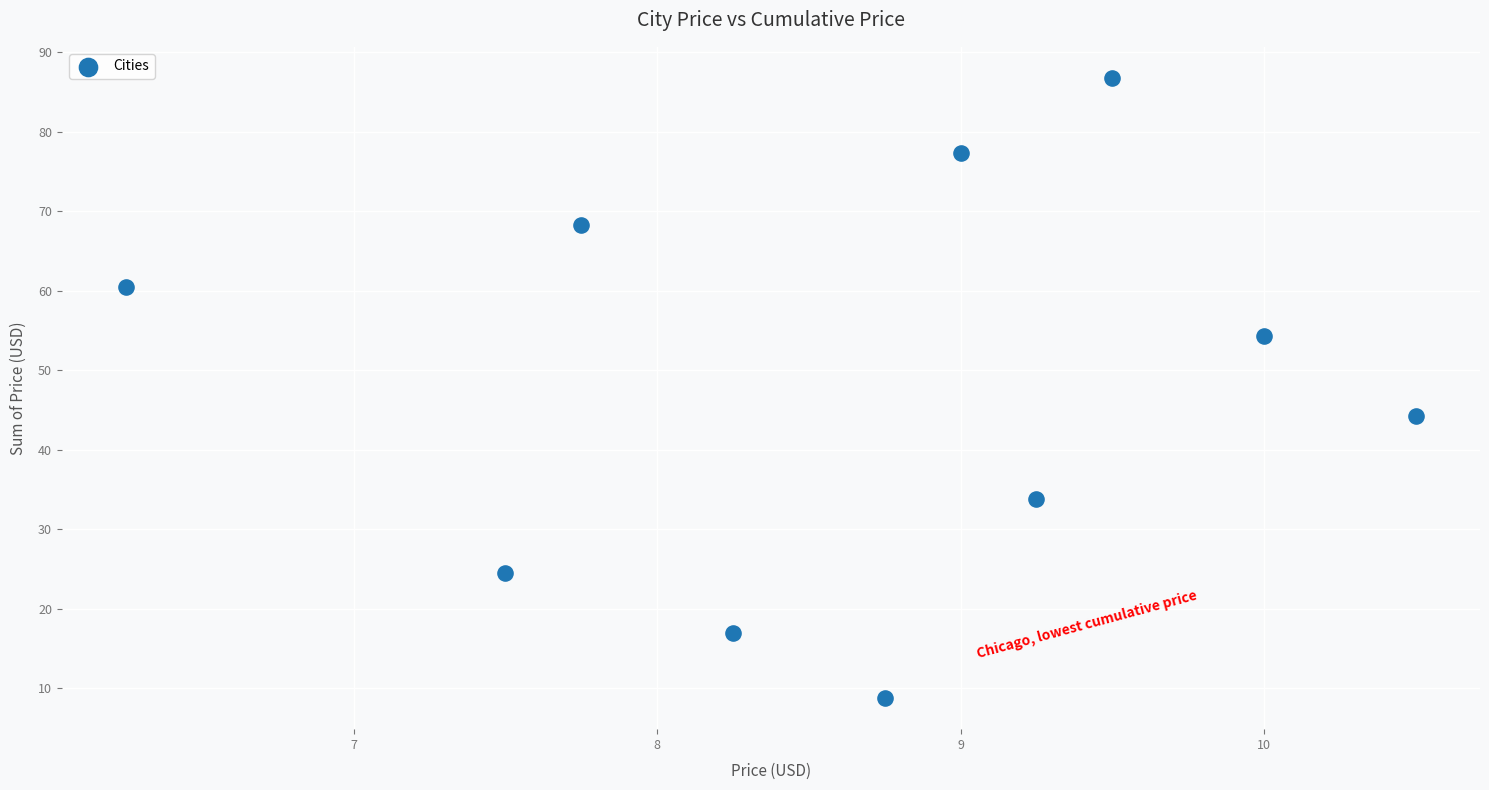

What is the range of Y values (max minus min)?

78.0